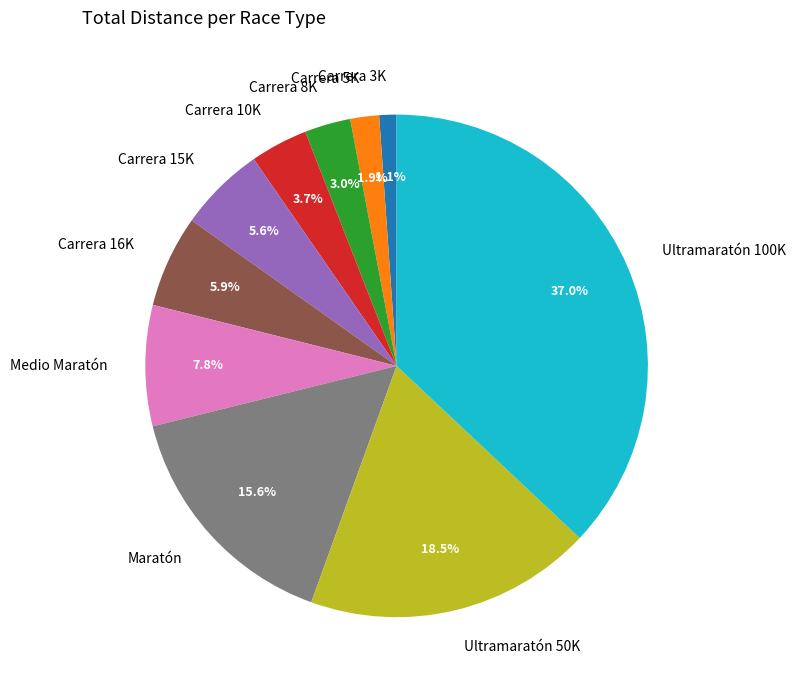

Which slice is the smallest?

Carrera 3K